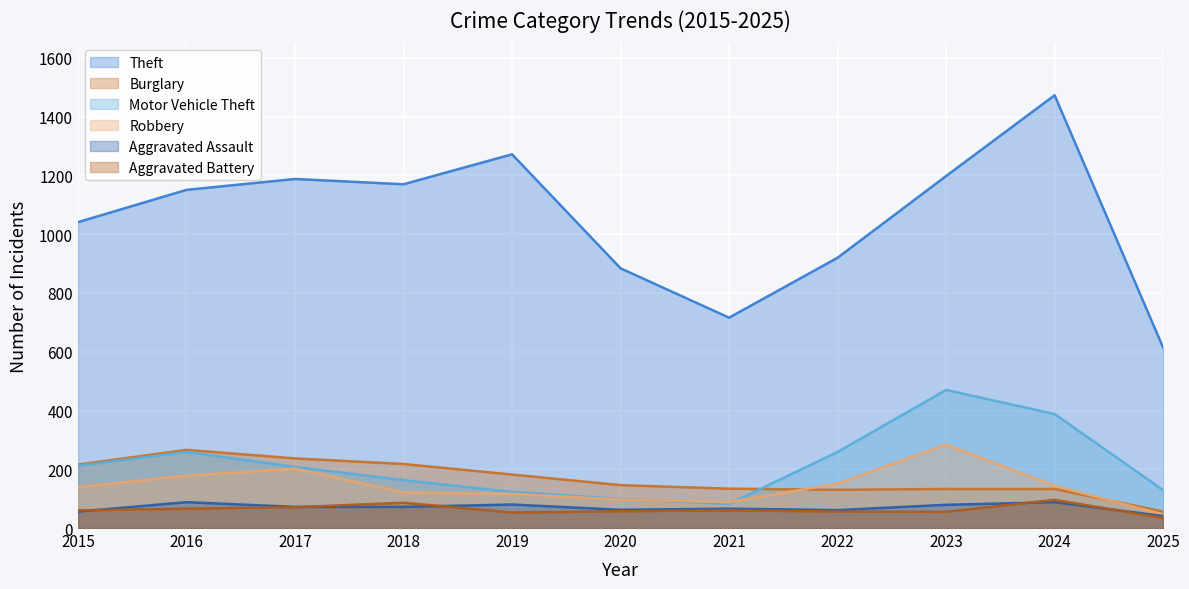

List the labels in order of Aggravated Battery value, largest first.

2024, 2018, 2017, 2016, 2015, 2021, 2020, 2022, 2023, 2019, 2025